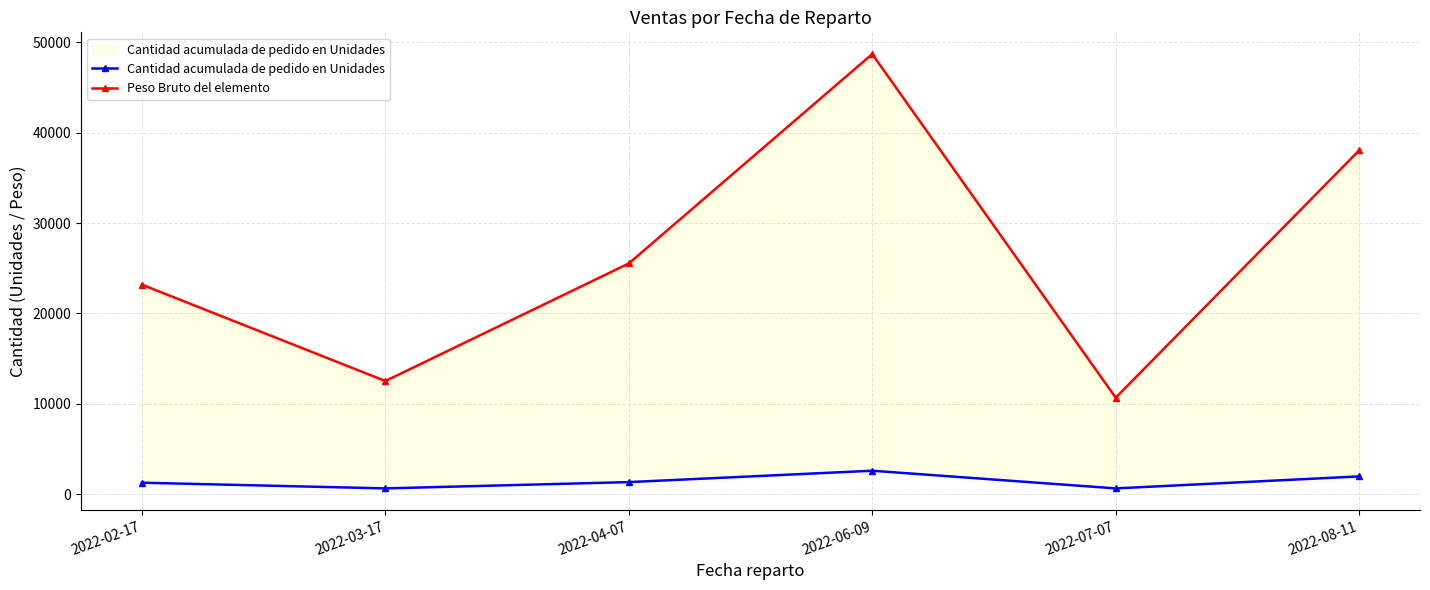

What value does the Cantidad acumulada de pedido en Unidades series have at 2022-02-17?

1260.0